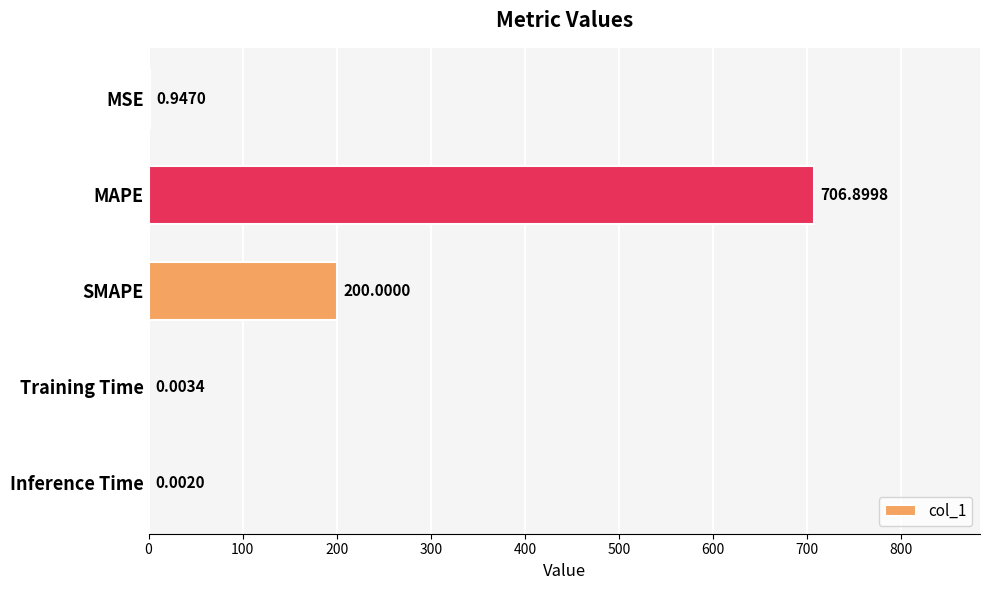

Are the bars horizontal?

Yes